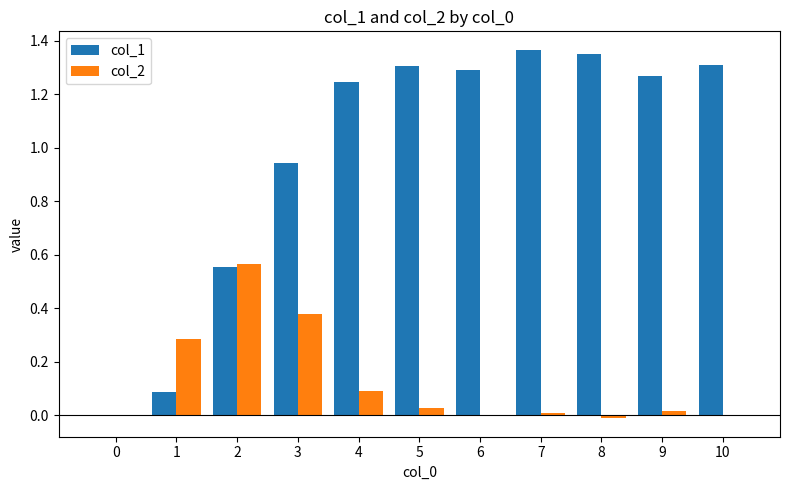

Where does the col_1 series first go above 1?

4